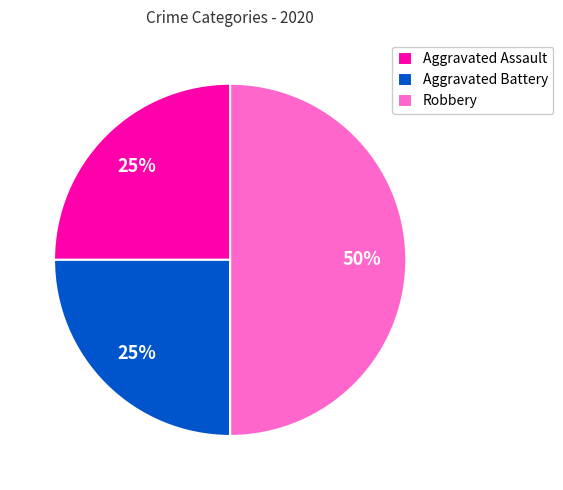

How many segments does this pie chart have?

3